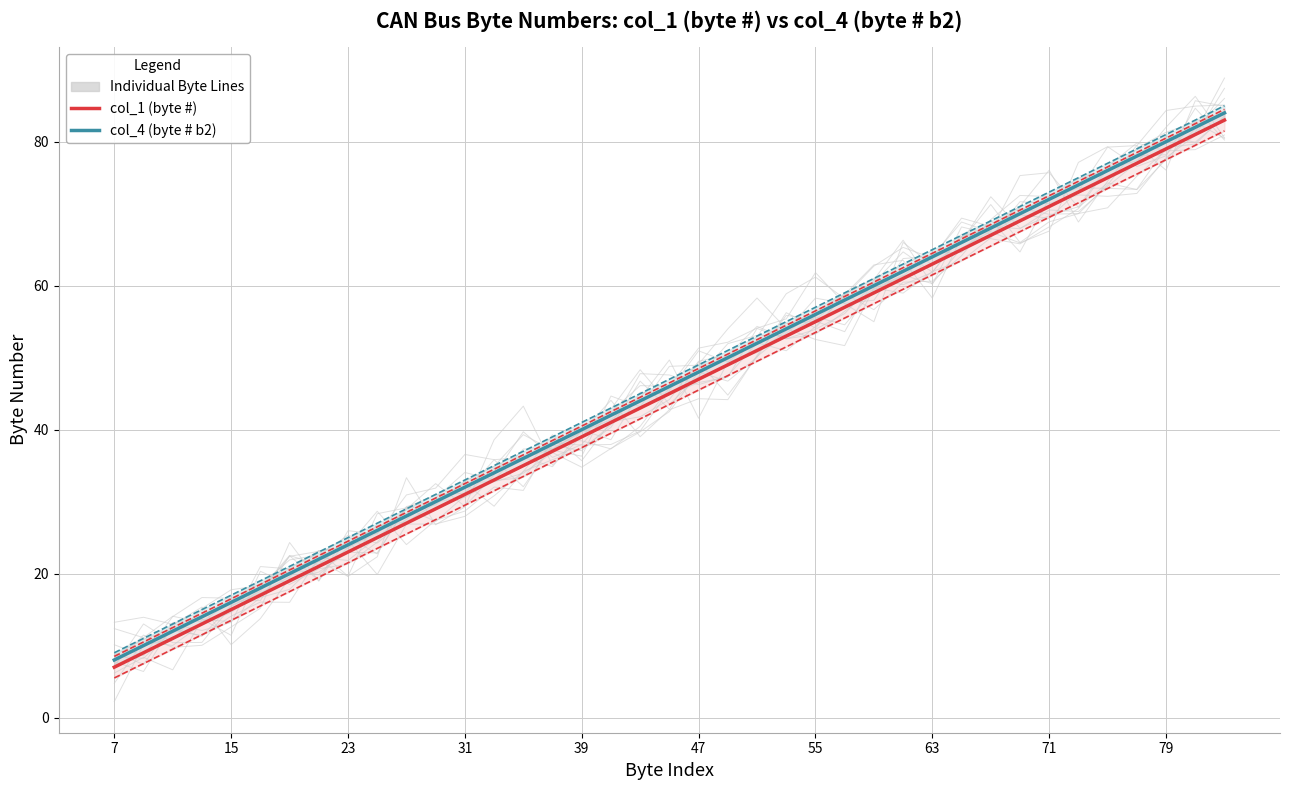

How many lines are shown in the chart?

2